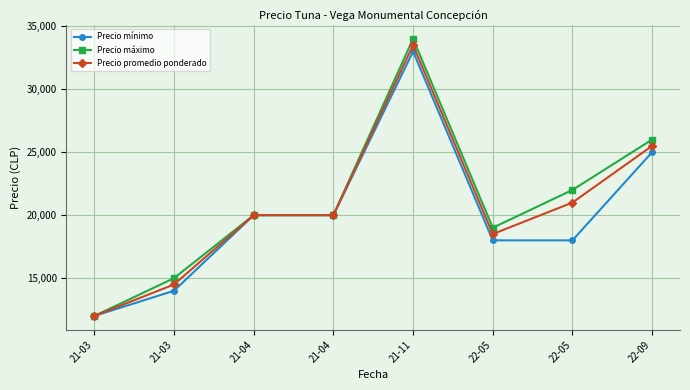

How many data points in Precio promedio ponderado are less than 20000?

3